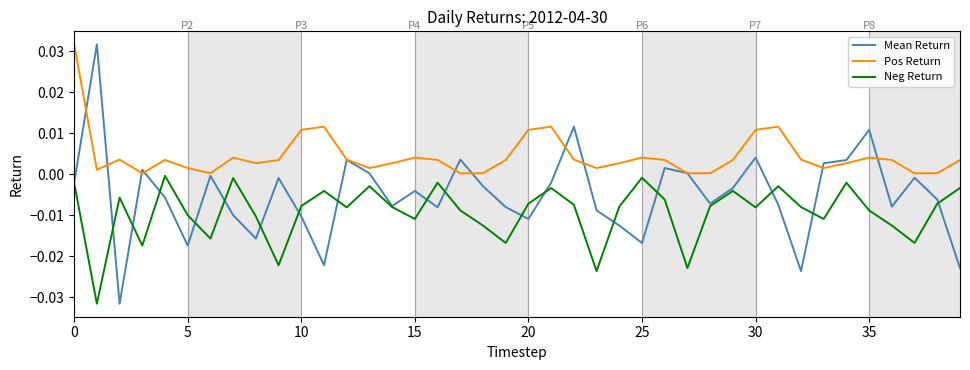

True or false: Pos Return and Neg Return intersect in this chart.

False